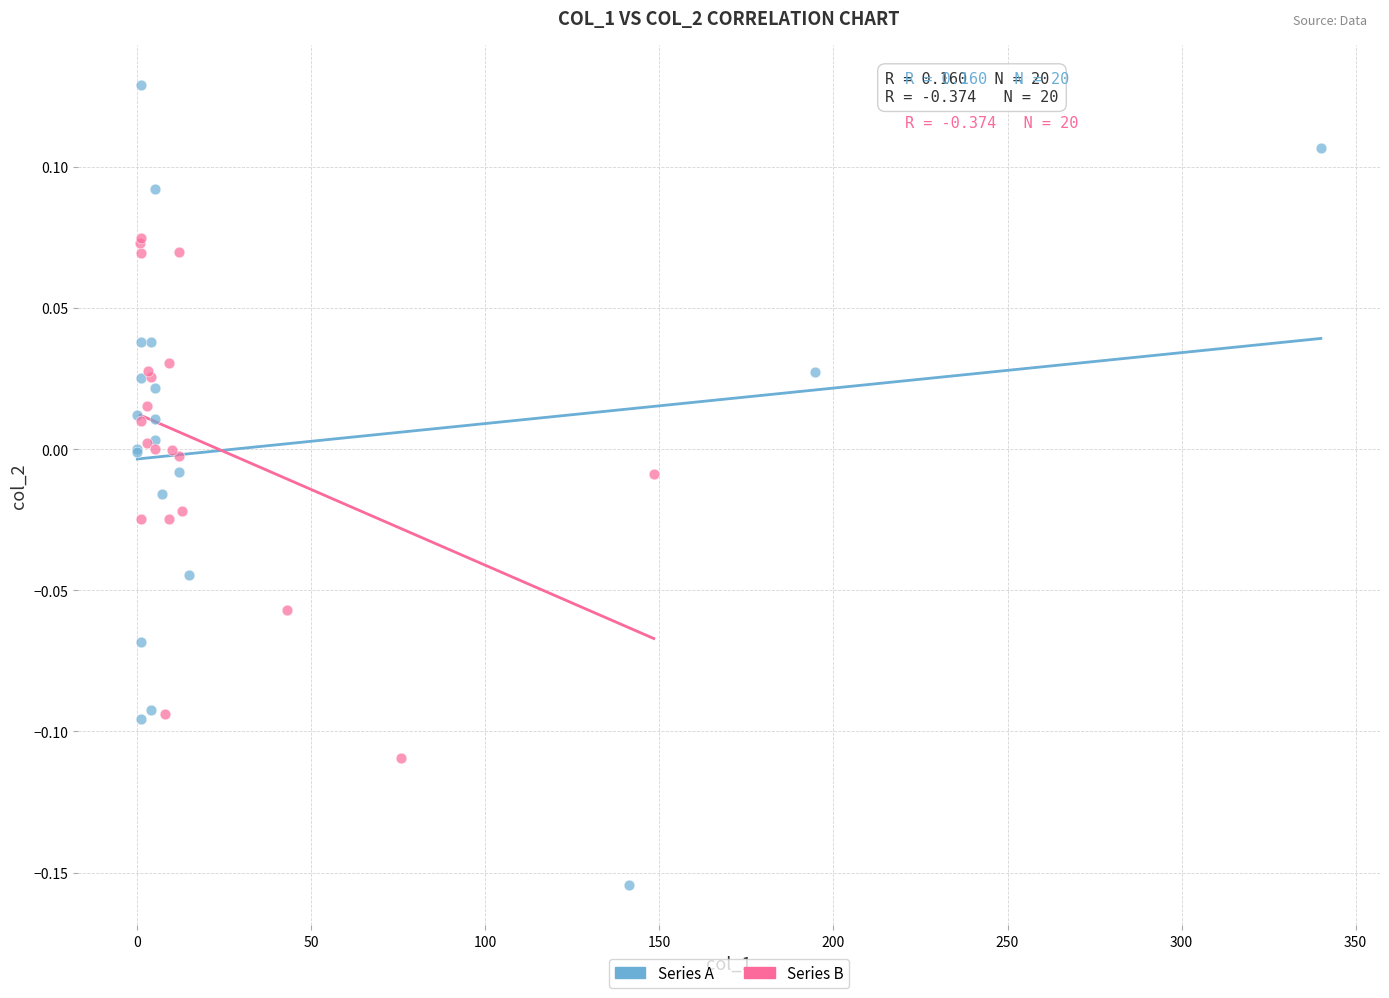

Which series reaches the maximum Y coordinate?

Series A